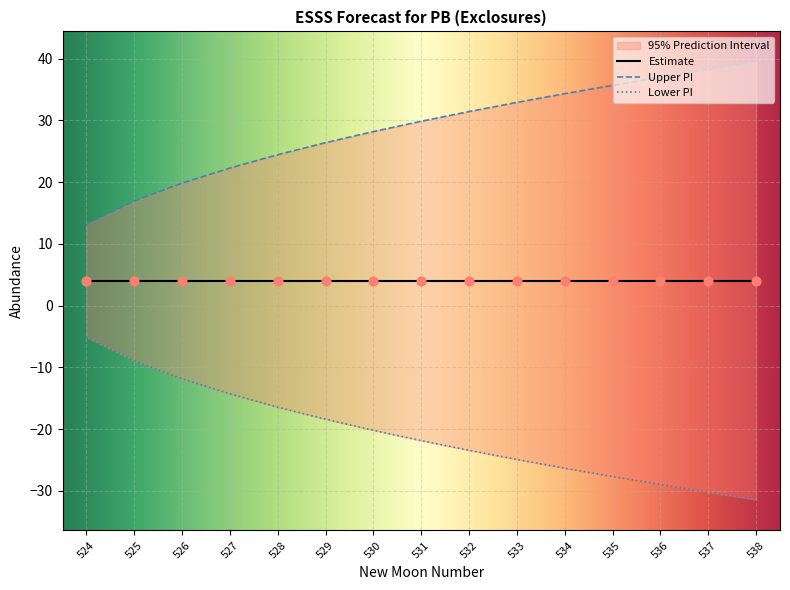

Which series contains the highest Y value?

upper_pi